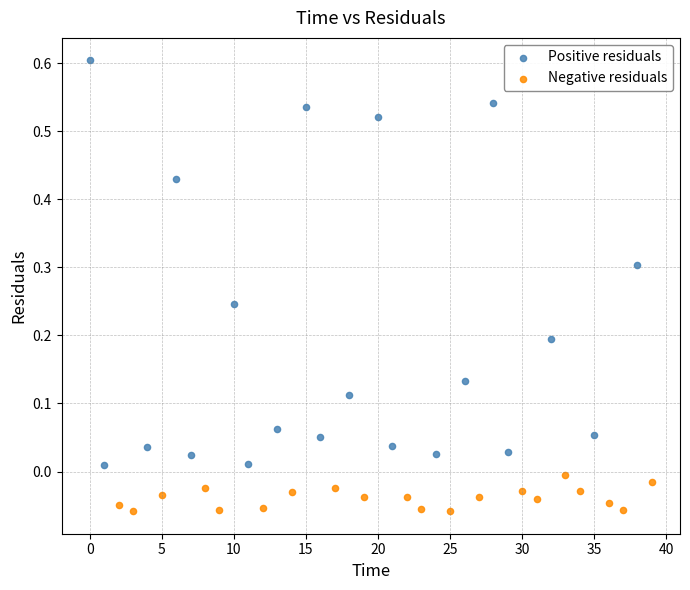

Which series contains the lowest Y value?

Negative residuals